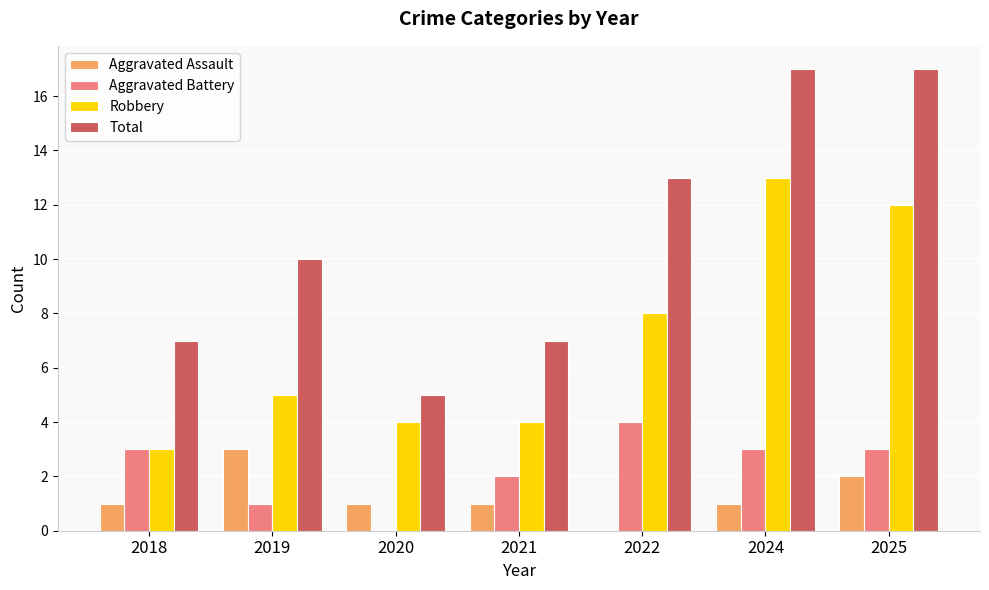

What is the spread (max minus min) of values at 2021?

6